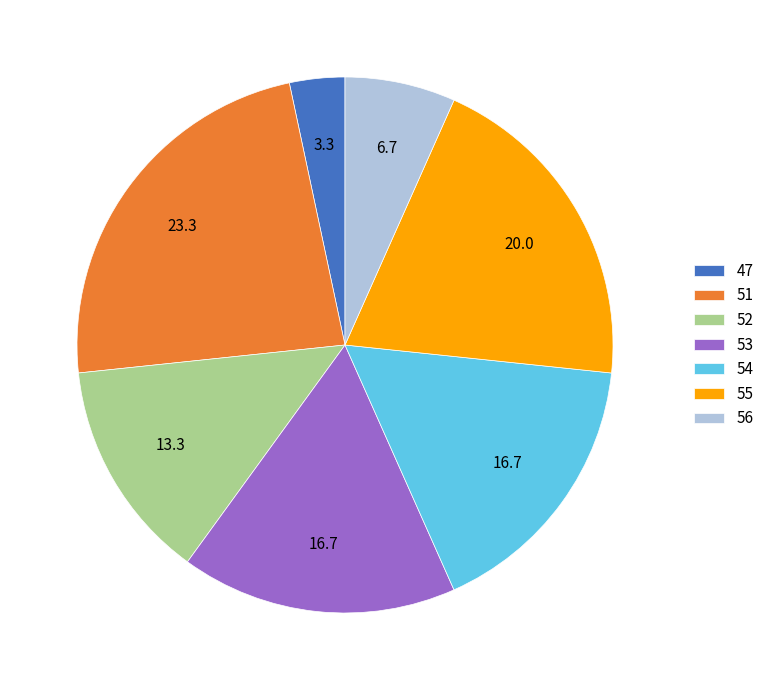

The 56 slice represents 7% of the pie. True or false?

True